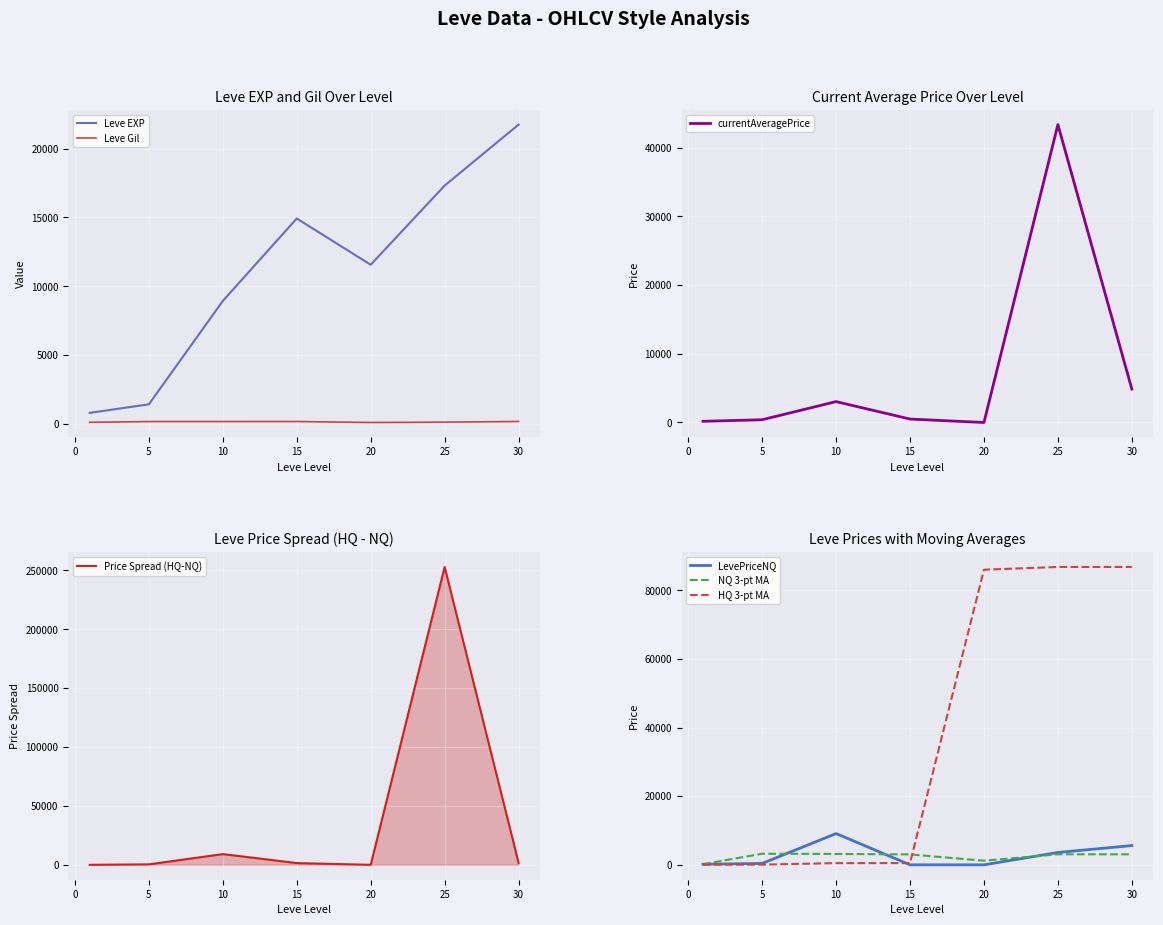

How many positive values does the LevePriceNQ series have?

5